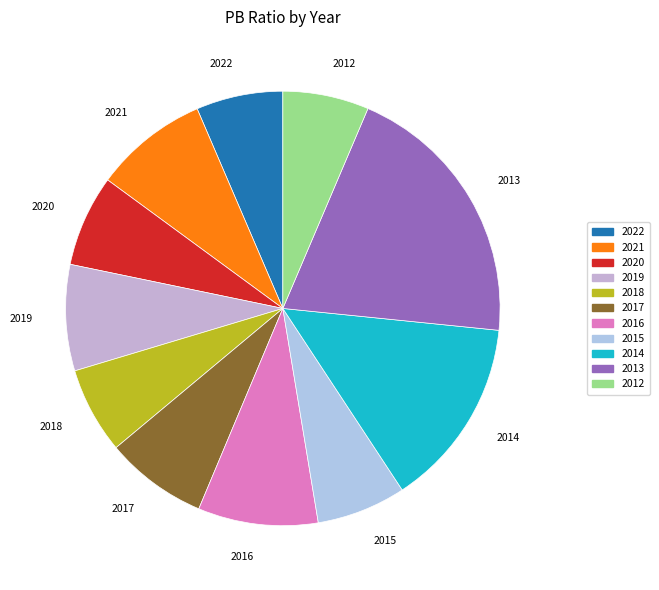

Approximately how many times larger is the value at 2018 compared to 2017?

0.8